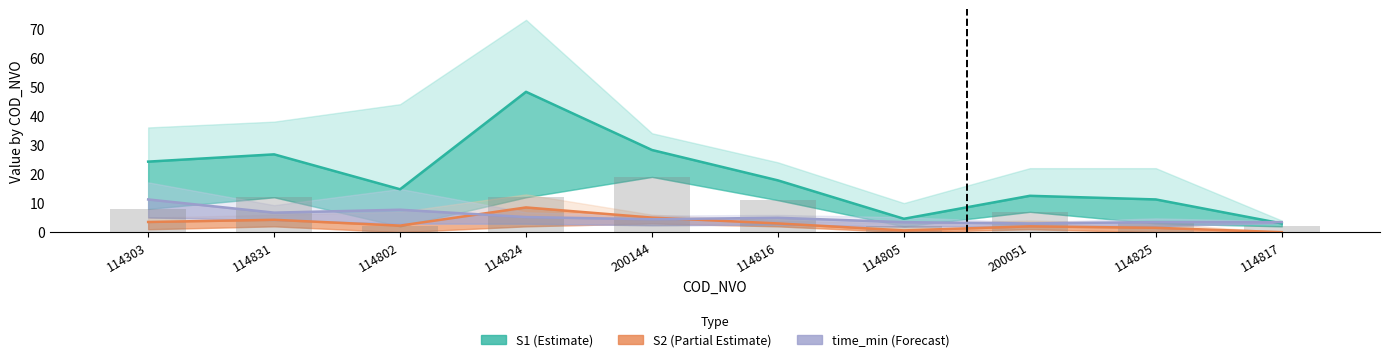

Is the value of S1 mean at 200051 greater than the value of time mean at 200144?

Yes